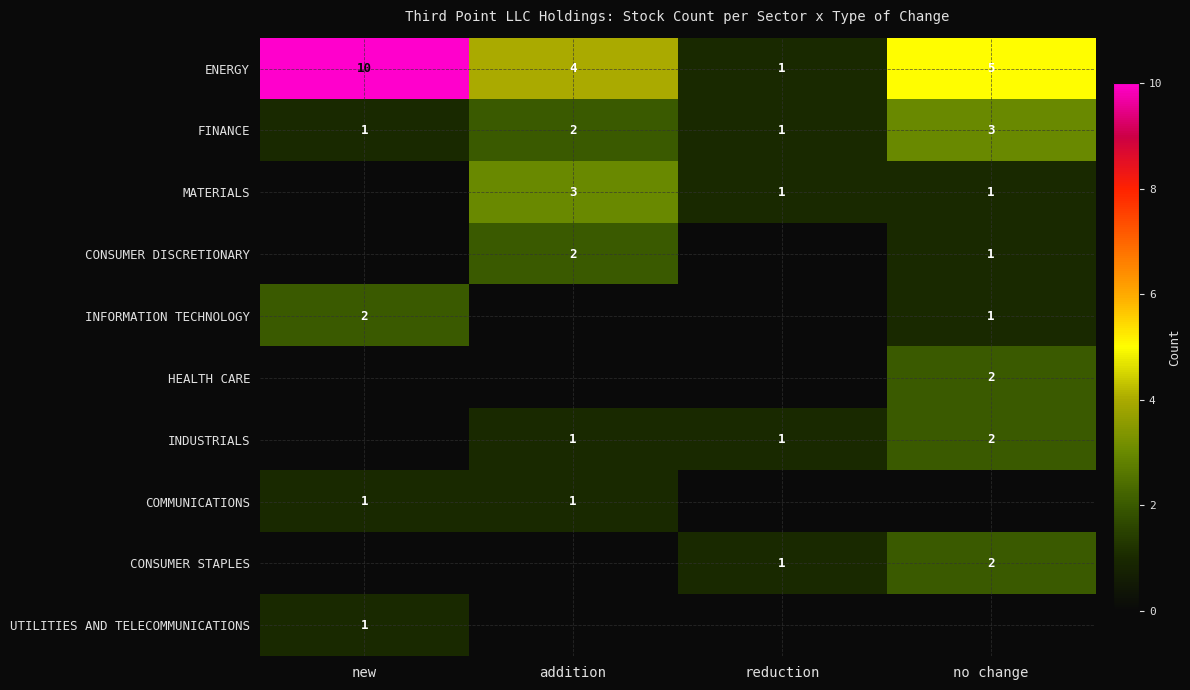

The FINANCE series shows 3 at no change. True or false?

True